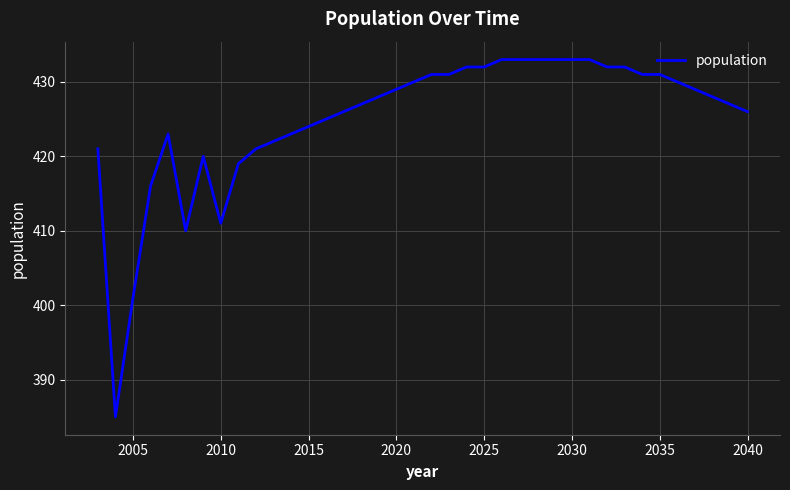

What is the smallest value displayed?

385